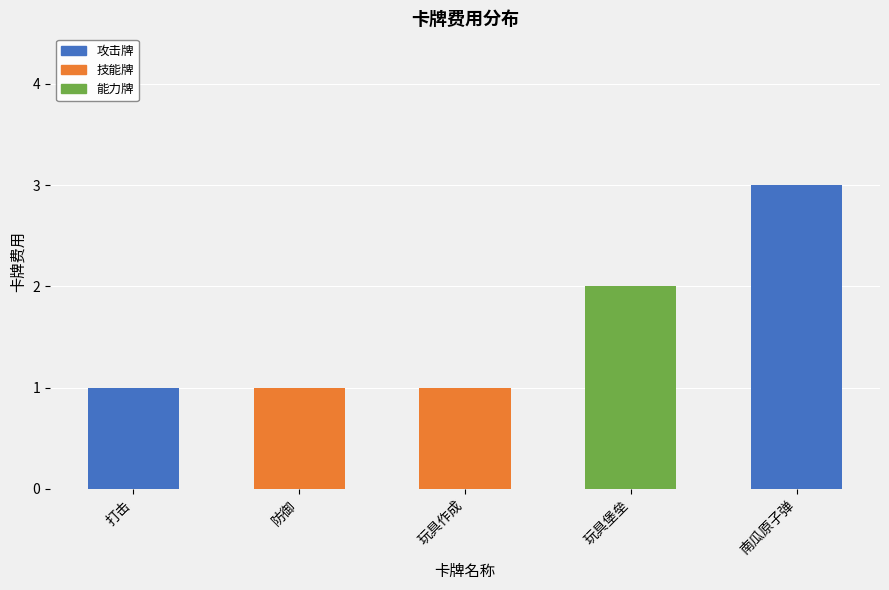

At which category does the chart reach its minimum across all series?

打击